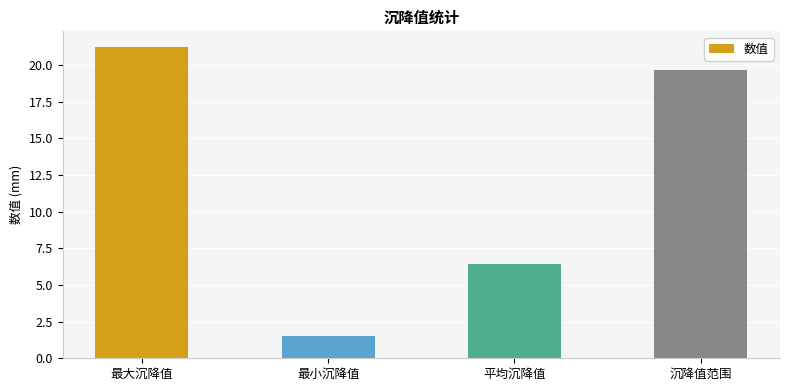

What position from the left is 沉降值范围?

4